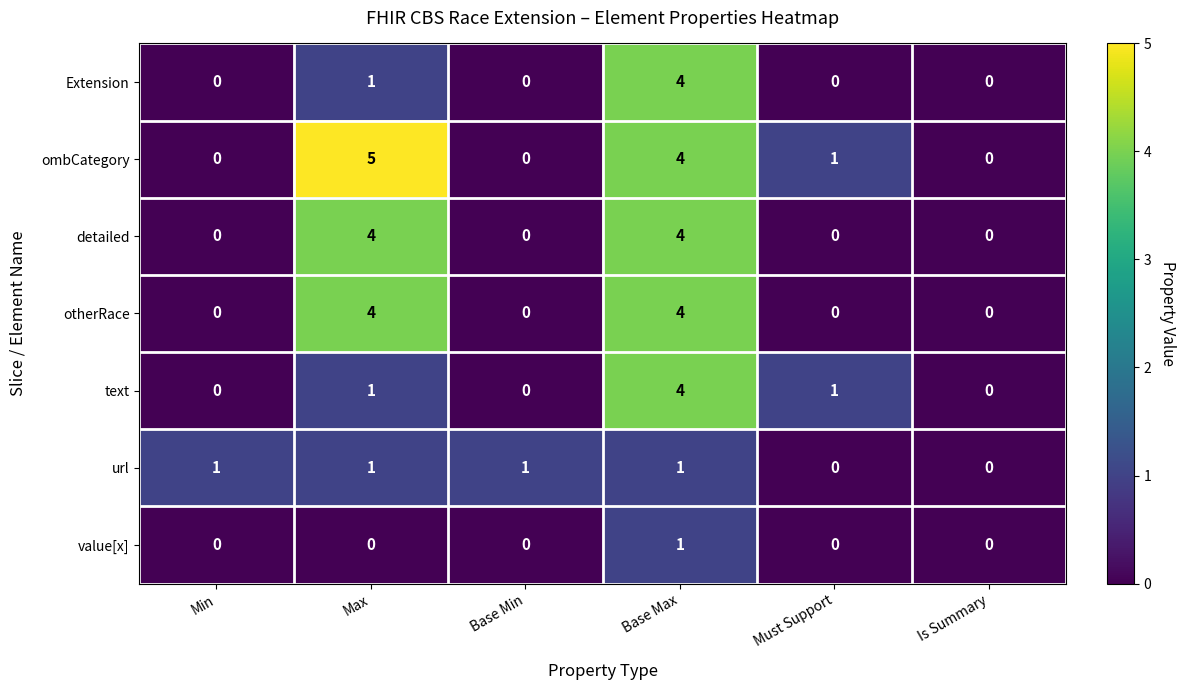

Which series has the largest range (max minus min)?

ombCategory